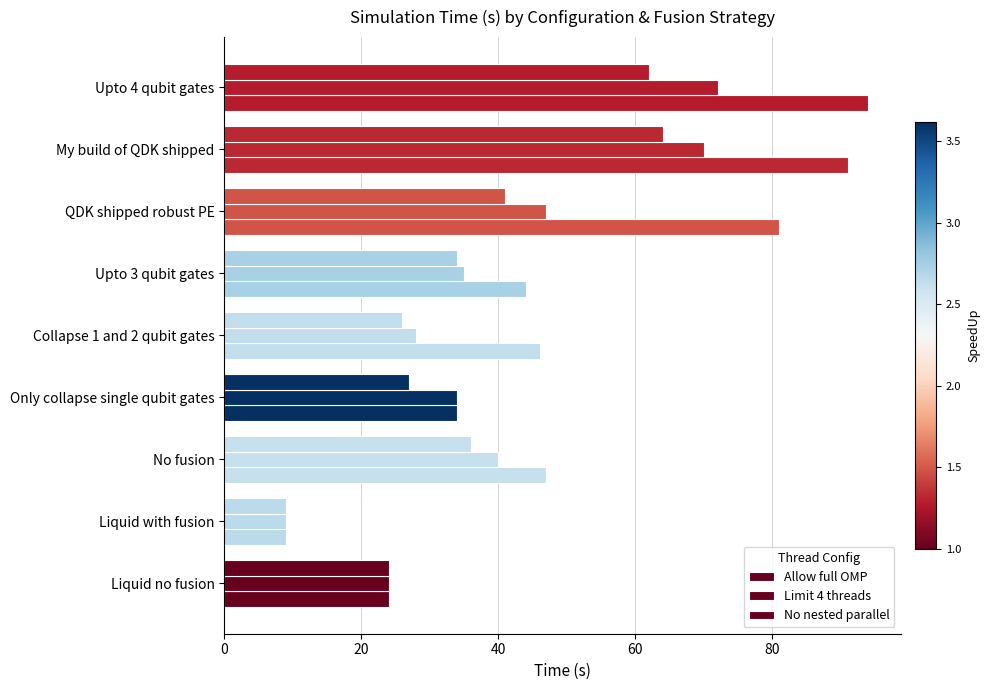

List the series in order of their overall mean, lowest first.

No nested parallel, Limit 4 threads, Allow full OMP